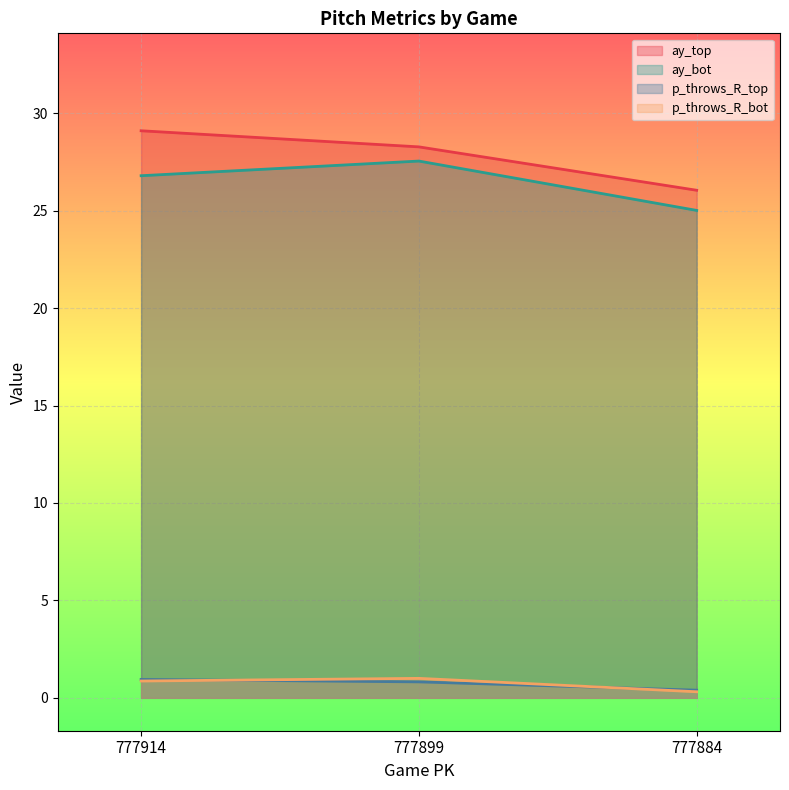

Reading right to left, transcribe all the data shown in this chart.

ay_top: 26.0	28.3	29.1
ay_bot: 25.0	27.5	26.8
p_throws_R_top: 0.4	0.8	0.9
p_throws_R_bot: 0.3	1.0	0.9